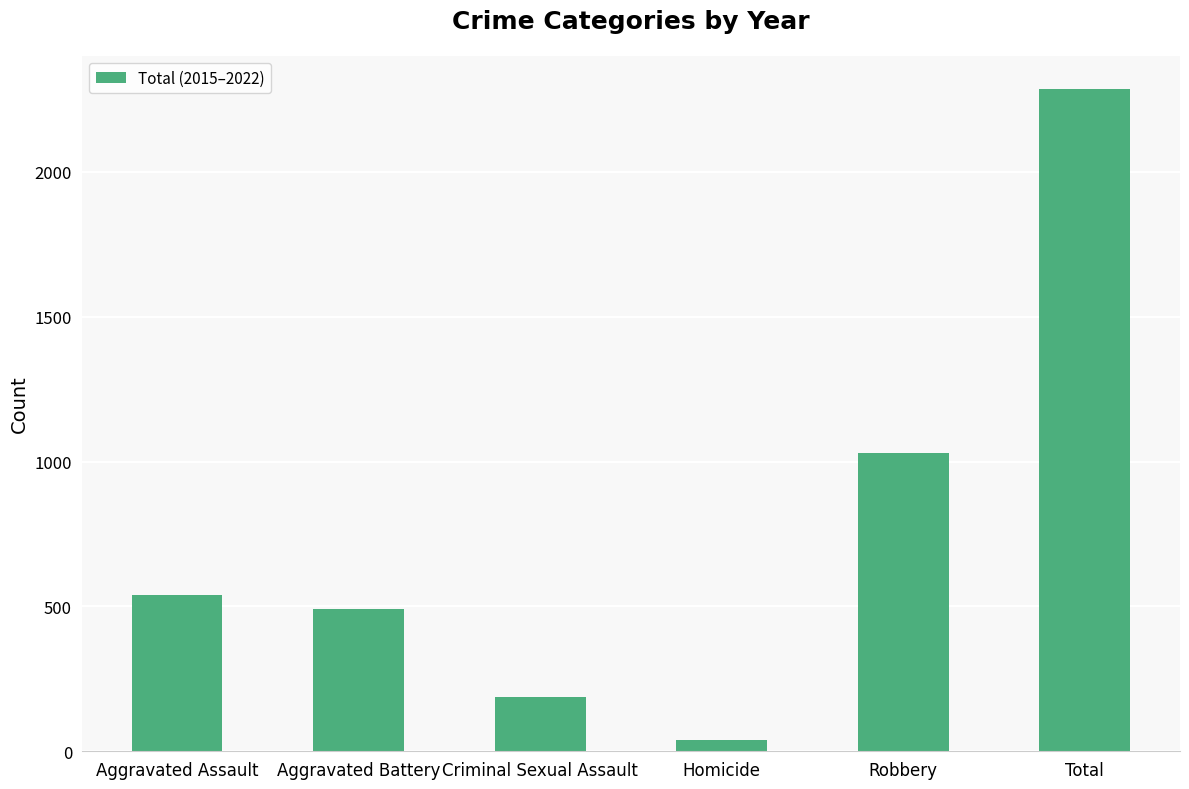

What is the change in value from Aggravated Assault to Aggravated Battery?

-46